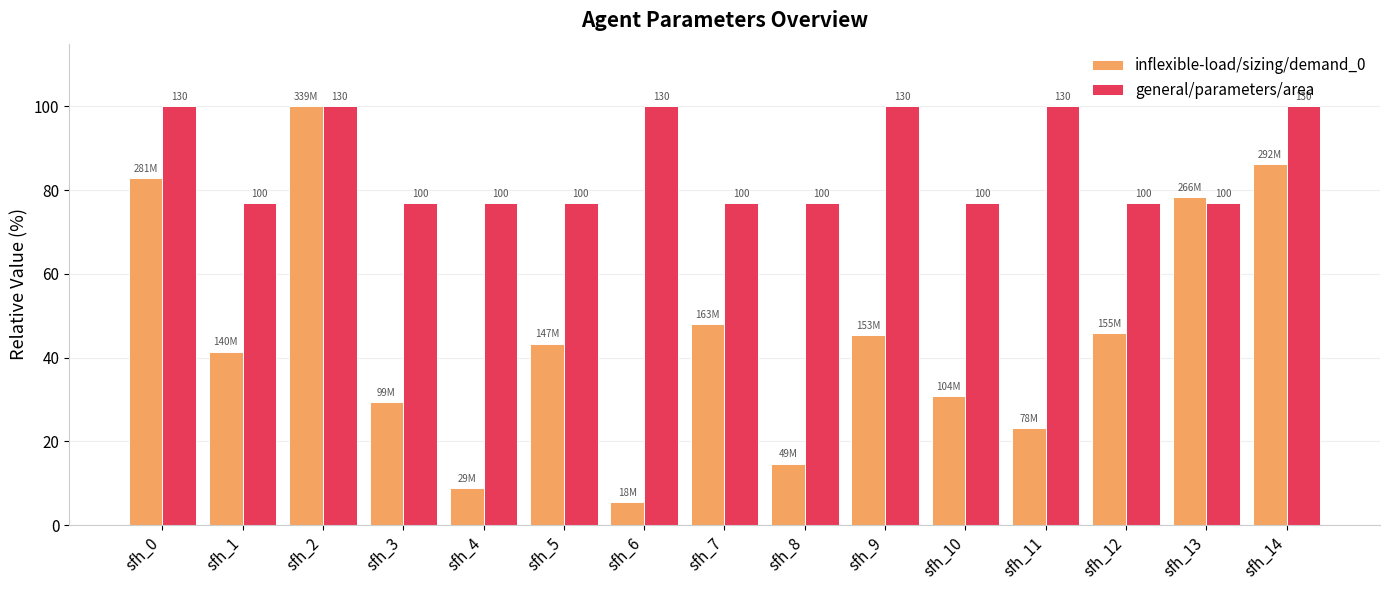

At how many categories does at least one series exceed 84?

6